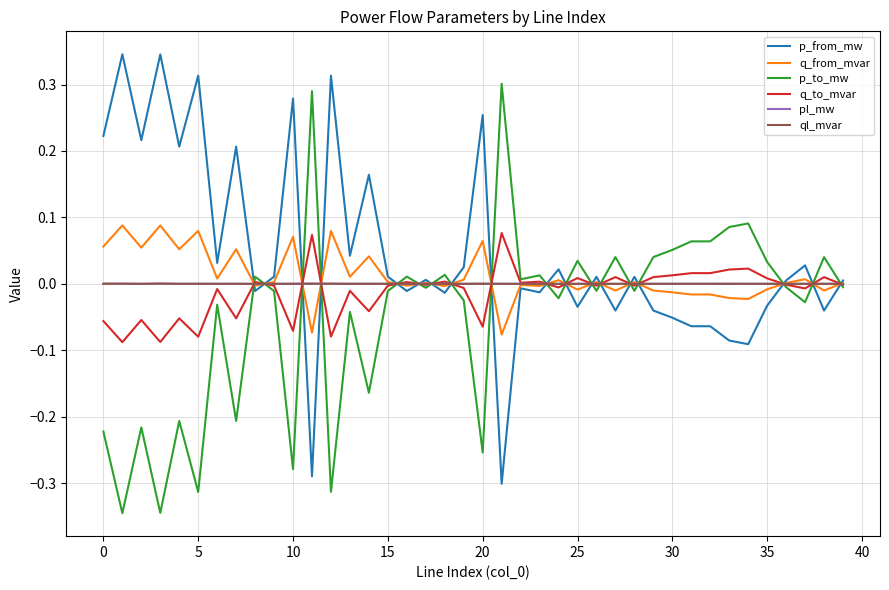

Which series has the largest total across all categories?

p_from_mw